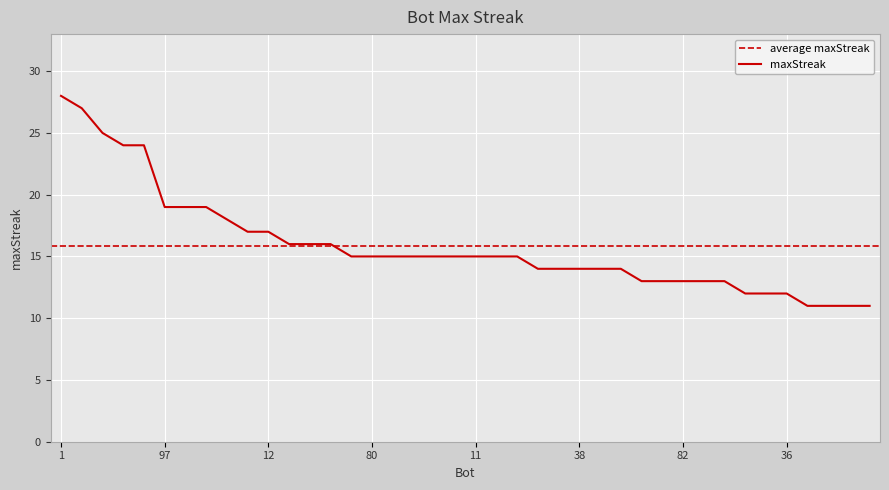

Rank the categories by value from lowest to highest.

94, 88, 69, 56, 57, 39, 36, 93, 91, 82, 54, 7, 99, 87, 38, 33, 13, 98, 80, 64, 50, 26, 14, 11, 2, 0, 85, 65, 9, 48, 12, 44, 97, 63, 43, 90, 27, 37, 24, 1